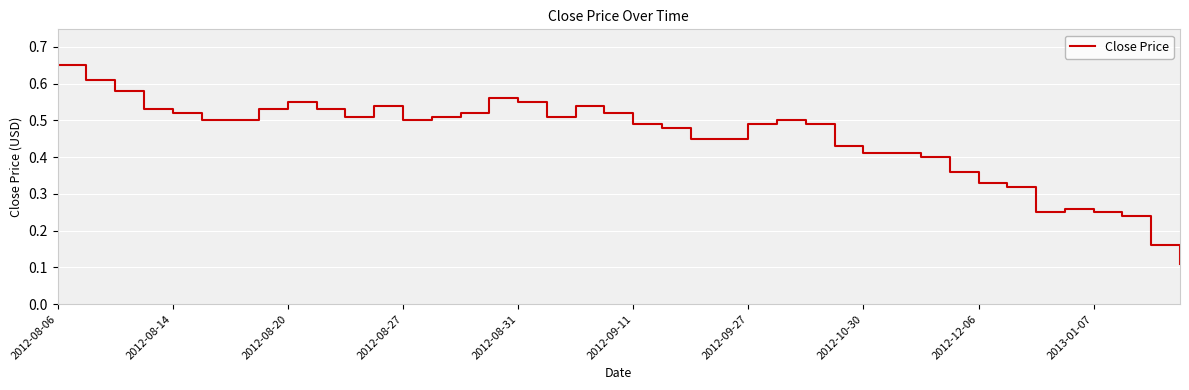

Reading left to right, what are all the values shown in this chart?

0.7	0.6	0.6	0.5	0.5	0.5	0.5	0.5	0.6	0.5	0.5	0.5	0.5	0.5	0.5	0.6	0.6	0.5	0.5	0.5	0.5	0.5	0.5	0.5	0.5	0.5	0.5	0.4	0.4	0.4	0.4	0.4	0.3	0.3	0.2	0.3	0.2	0.2	0.2	0.1